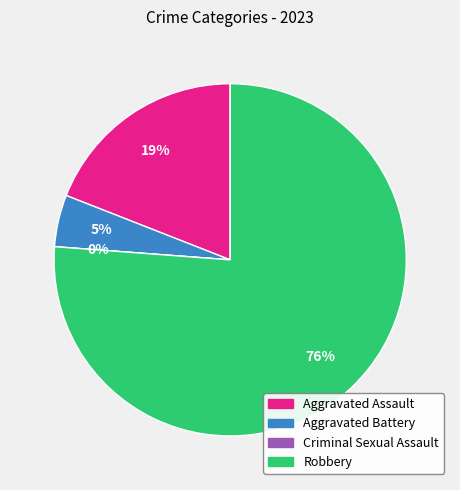

How many segments does this pie chart have?

4